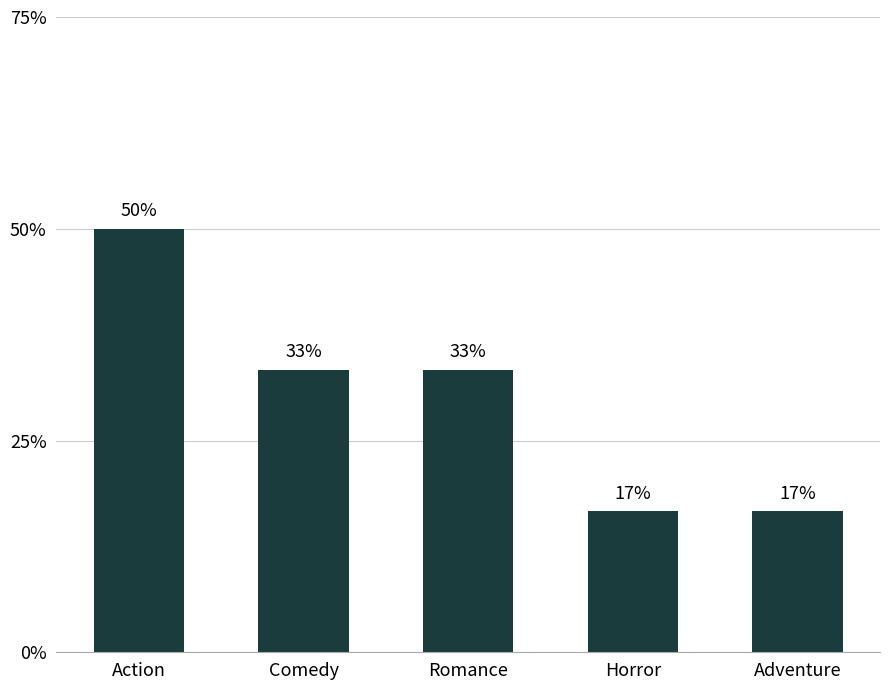

Rank the categories by value from lowest to highest.

Horror, Adventure, Comedy, Romance, Action